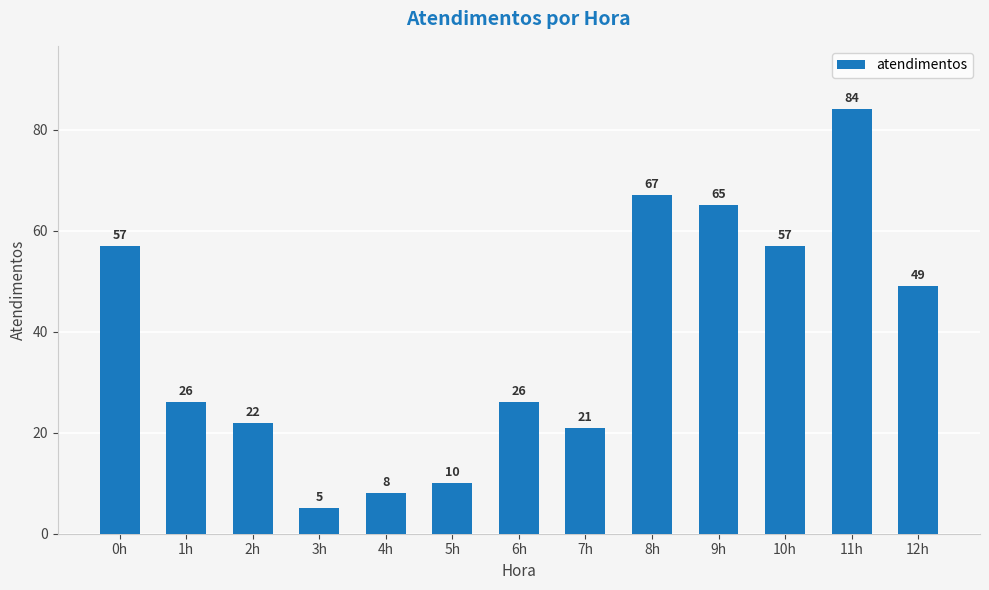

How many categories are shown in the chart?

13